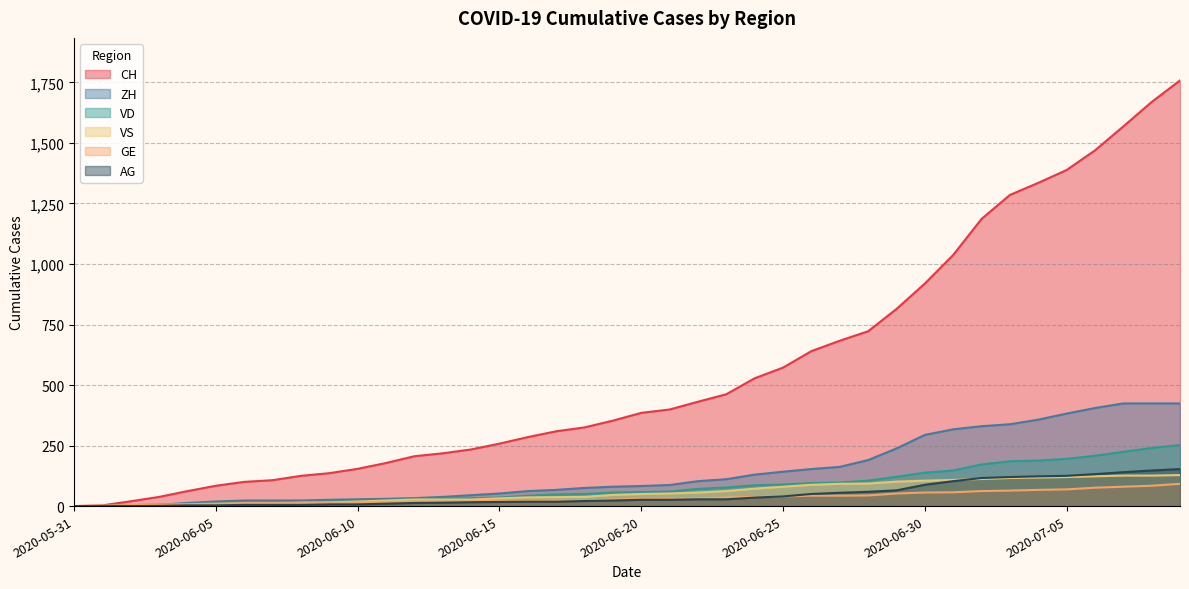

Which series has the largest total across all categories?

CH